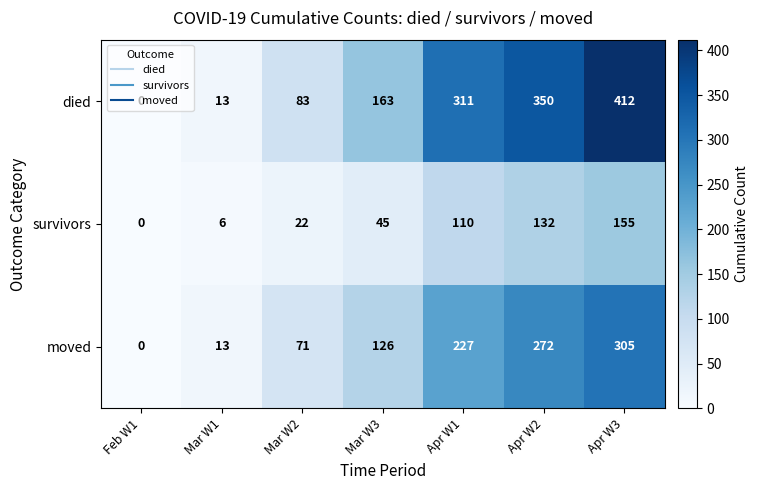

Which series has the largest range (max minus min)?

died